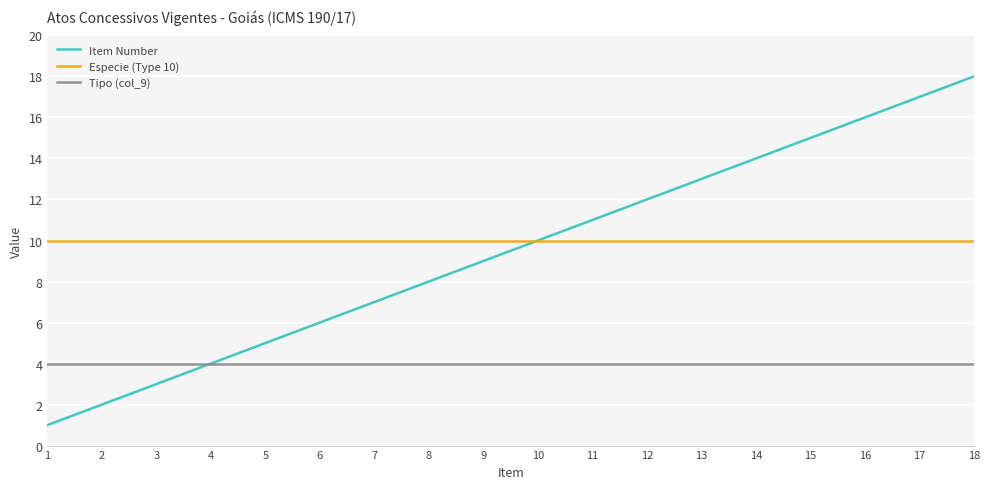

Which series has the largest total across all categories?

Especie (Type 10)